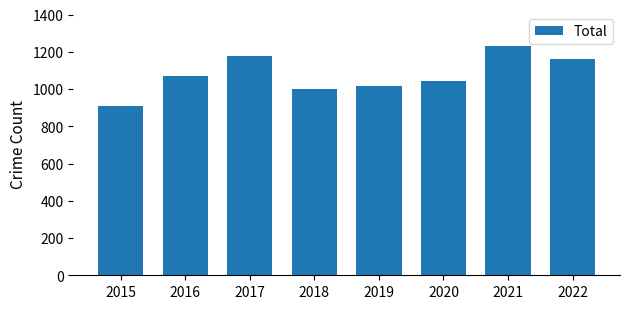

List the labels in order of value, smallest first.

2015, 2018, 2019, 2020, 2016, 2022, 2017, 2021